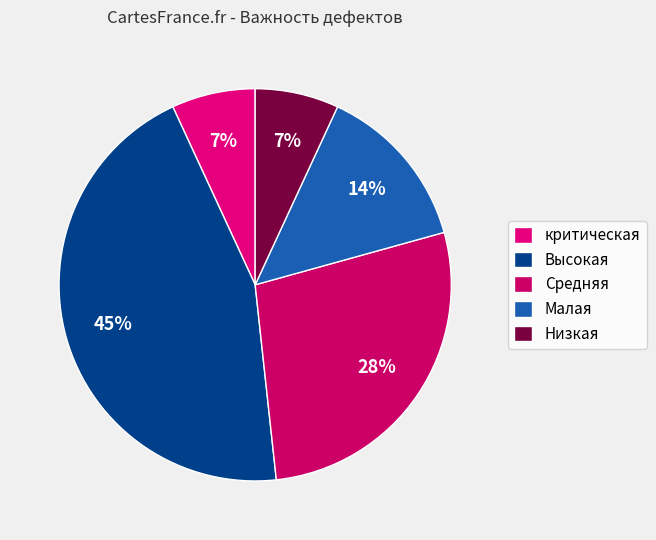

How many segments does this pie chart have?

5